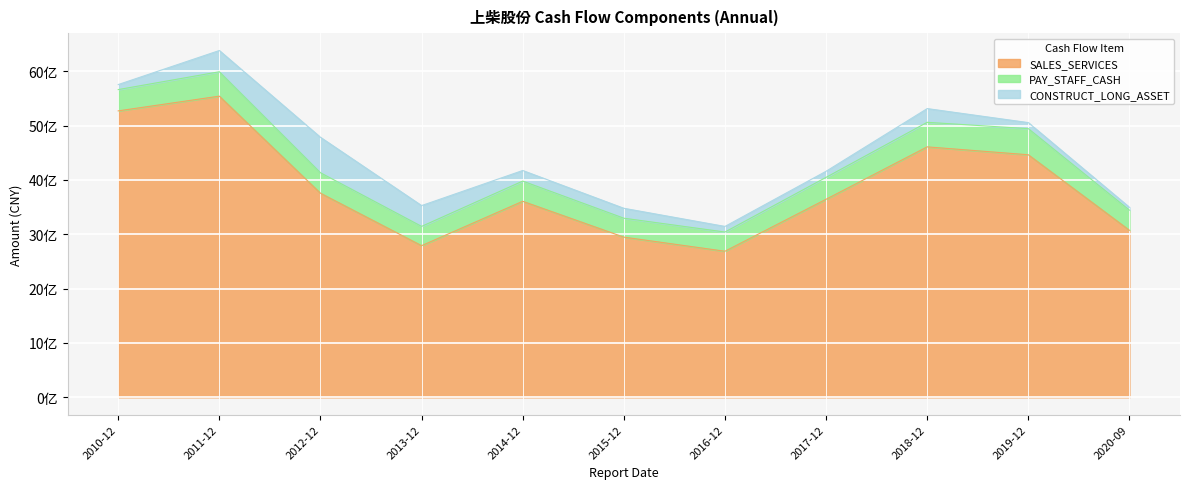

True or false: CONSTRUCT_LONG_ASSET and SALES_SERVICES intersect in this chart.

False